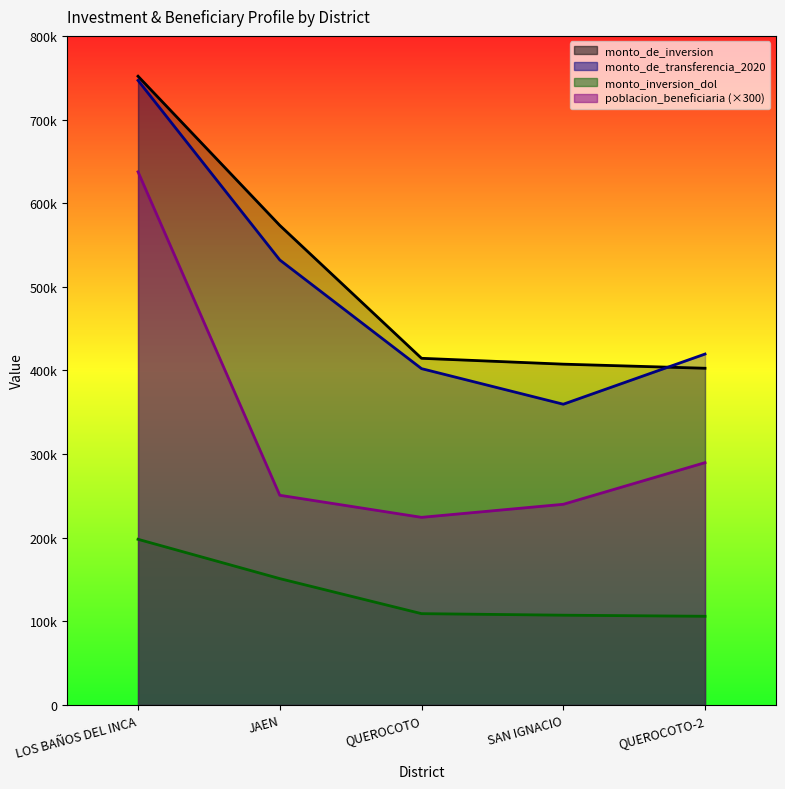

Reading left to right, list all the values displayed in this chart.

poblacion_beneficiaria: 637500.0	250800.0	224400.0	240000.0	289800.0
monto_de_inversion: 751779.6	573452.2	414542.9	407539.2	402644.5
monto_de_transferencia_2020: 746780.0	532126.0	402188.0	359651.0	419617.0
monto_inversion_dol: 198149.6	151147.1	109262.8	107416.8	106126.6